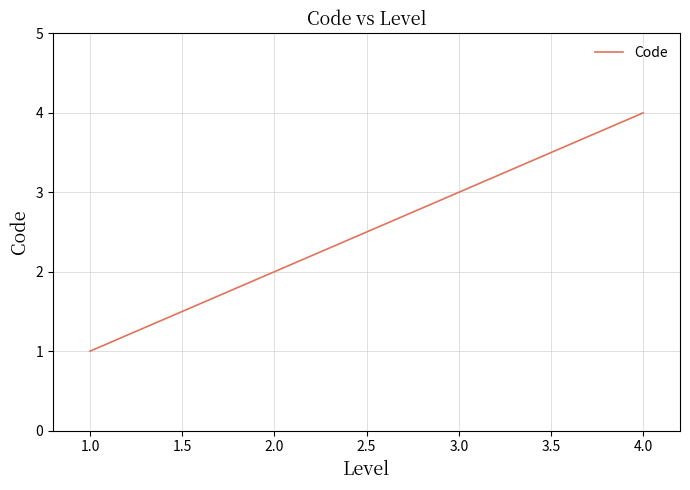

Count the number of categories in the chart.

4